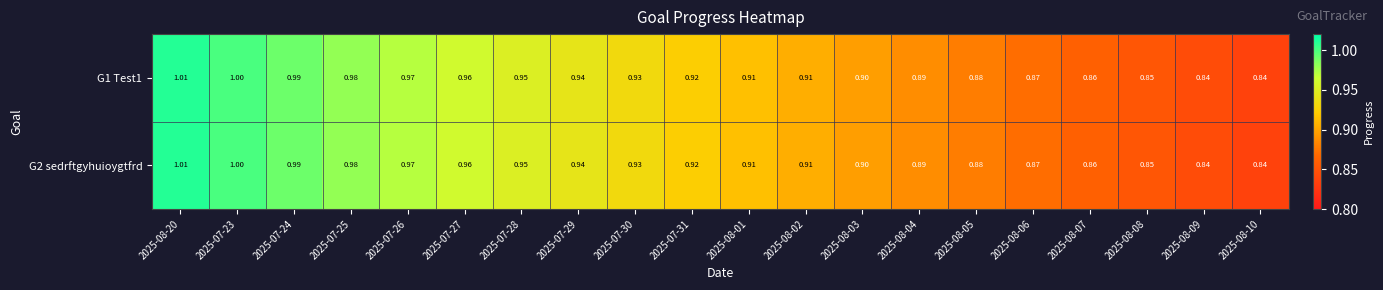

Is the value of G2 sedrftgyhuioygtfrd at 2025-08-06 greater than the value of G1 Test1 at 2025-08-20?

No